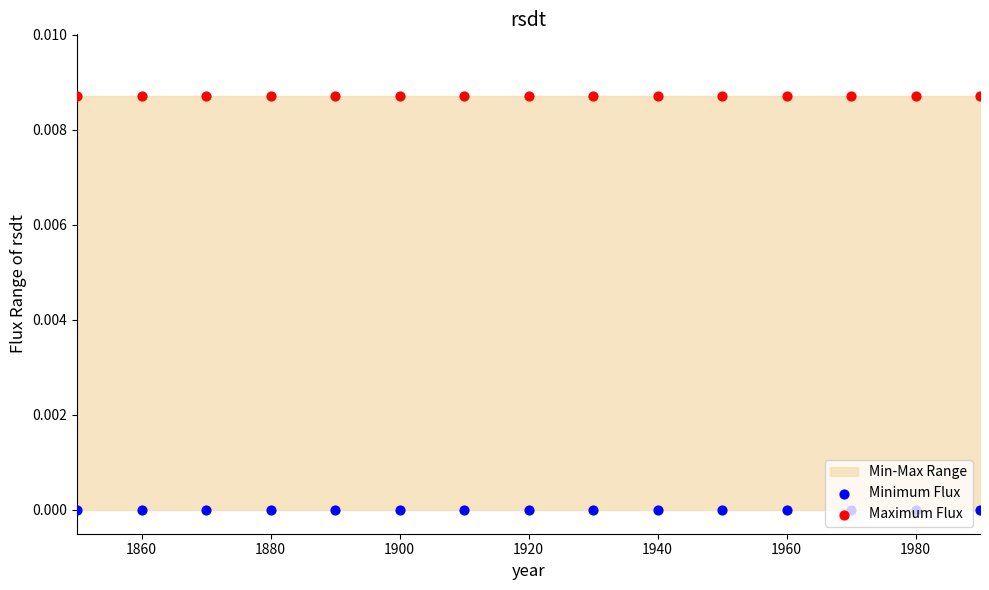

At how many categories does at least one series exceed 0?

15